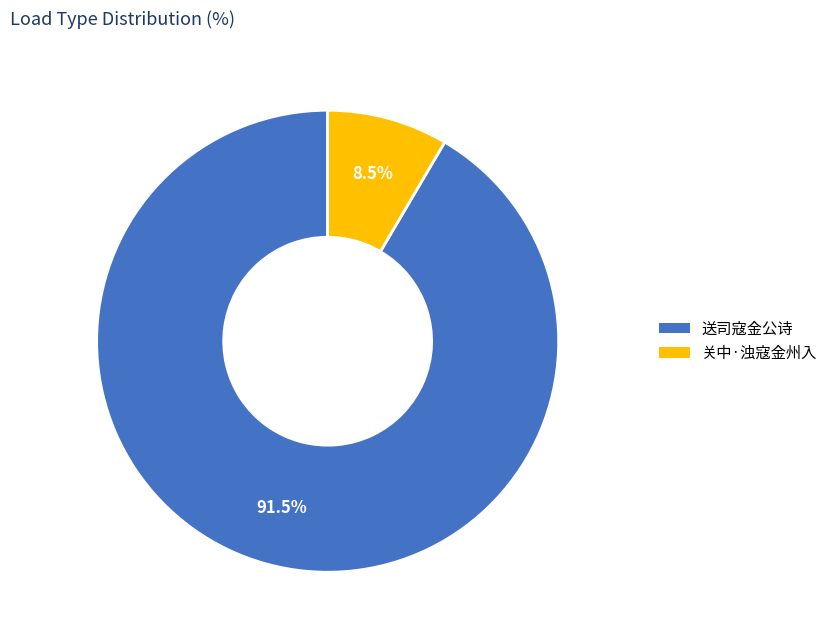

To the nearest percent, what is the average slice percentage?

50%